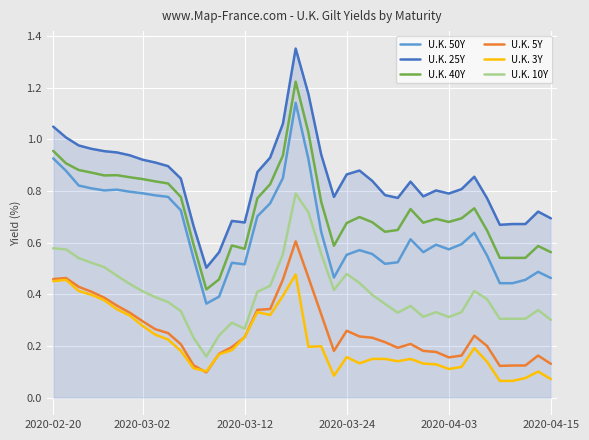

Rank the series by their maximum value, from lowest to highest.

U.K. 3Y, U.K. 5Y, U.K. 10Y, U.K. 50Y, U.K. 40Y, U.K. 25Y